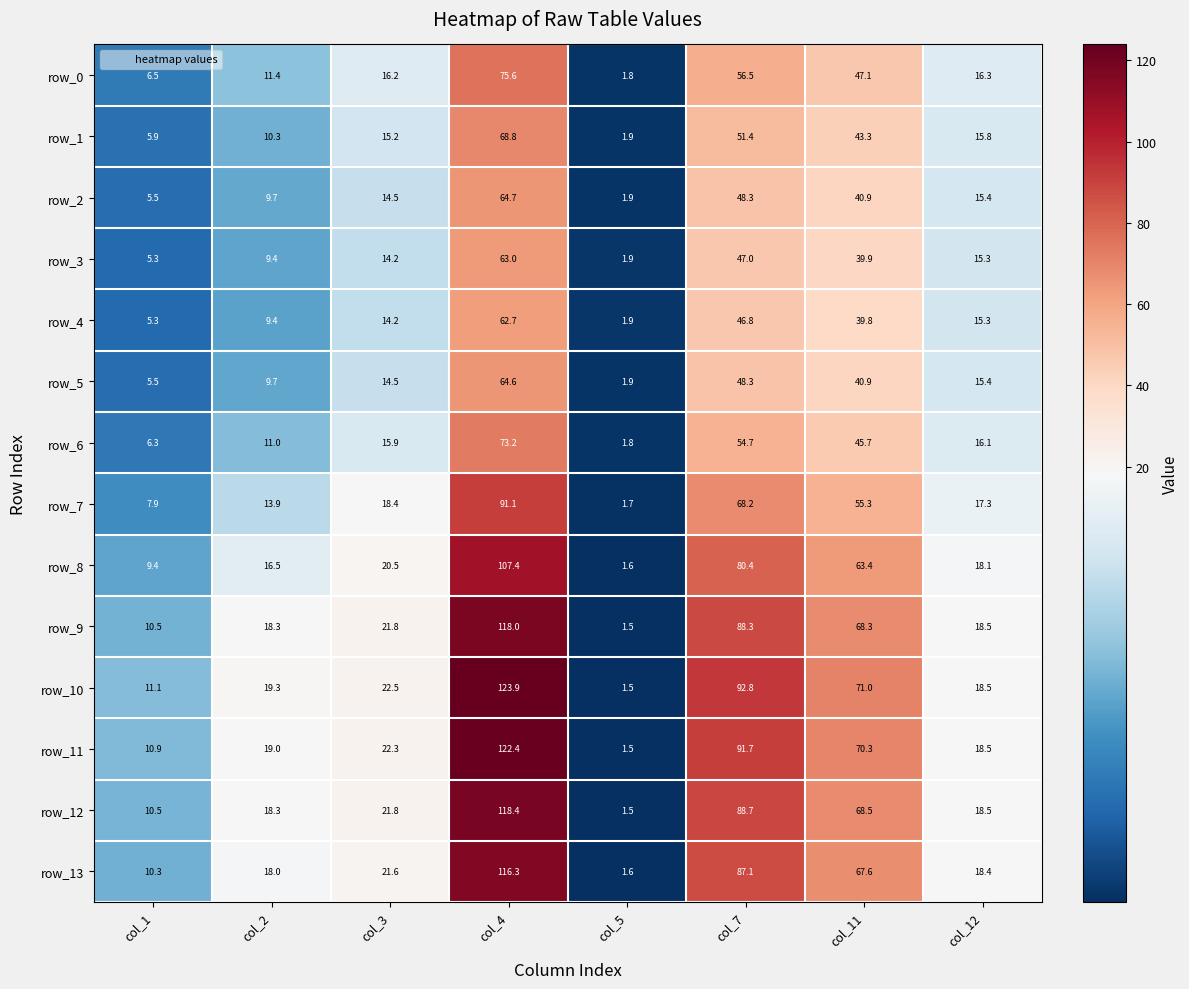

Reading right to left, list all the values displayed in this chart.

row_0: 16.3	47.1	56.5	1.8	75.6	16.2	11.4	6.5
row_1: 15.8	43.3	51.4	1.9	68.8	15.2	10.3	5.9
row_2: 15.4	40.9	48.3	1.9	64.7	14.5	9.7	5.5
row_3: 15.3	39.9	47.0	1.9	63.0	14.2	9.4	5.3
row_4: 15.3	39.8	46.8	1.9	62.7	14.2	9.4	5.3
row_5: 15.4	40.9	48.3	1.9	64.6	14.5	9.7	5.5
row_6: 16.1	45.7	54.7	1.8	73.2	15.9	11.0	6.3
row_7: 17.3	55.3	68.2	1.7	91.1	18.4	13.9	7.9
row_8: 18.1	63.4	80.4	1.6	107.4	20.5	16.5	9.4
row_9: 18.5	68.3	88.3	1.5	118.0	21.8	18.3	10.5
row_10: 18.5	71.0	92.8	1.5	123.9	22.5	19.3	11.1
row_11: 18.5	70.3	91.7	1.5	122.4	22.3	19.0	10.9
row_12: 18.5	68.5	88.7	1.5	118.4	21.8	18.3	10.5
row_13: 18.4	67.6	87.1	1.6	116.3	21.6	18.0	10.3